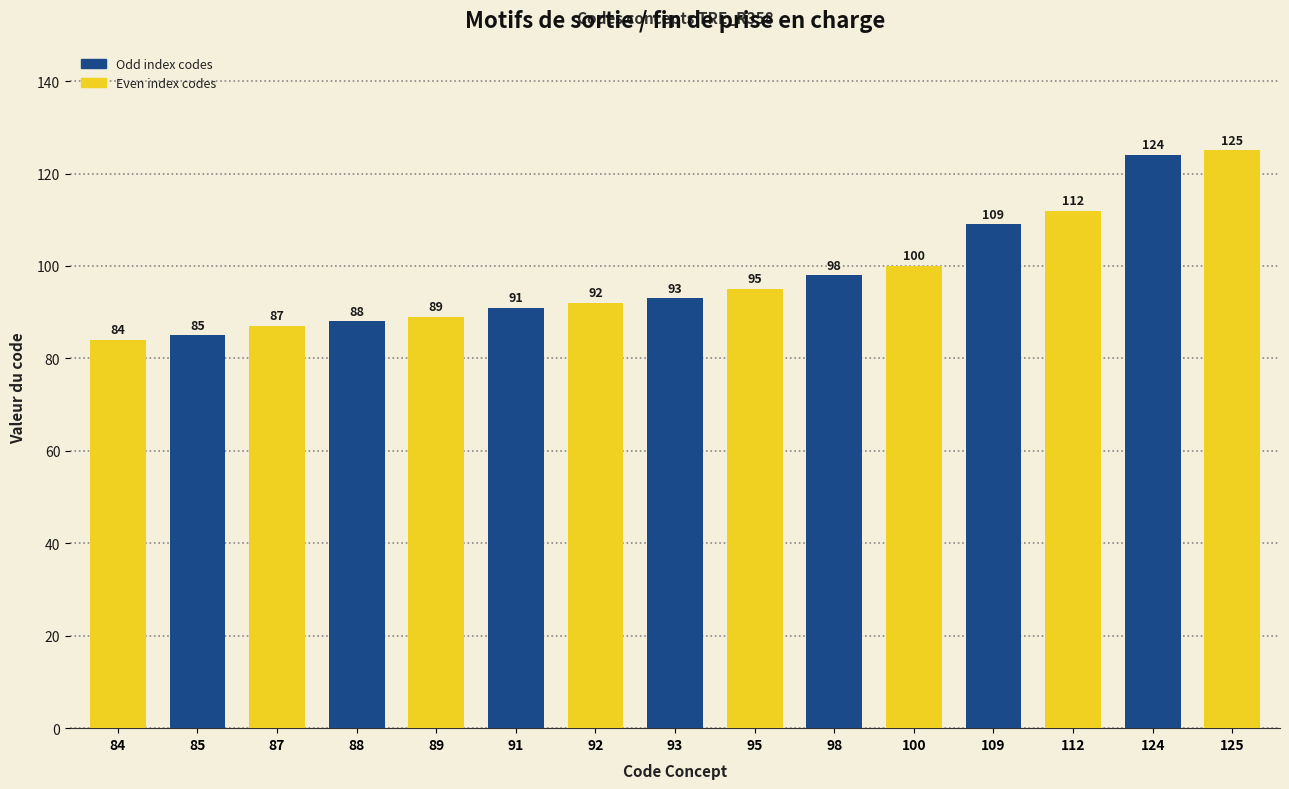

List the labels in order of value, smallest first.

84, 85, 87, 88, 89, 91, 92, 93, 95, 98, 100, 109, 112, 124, 125